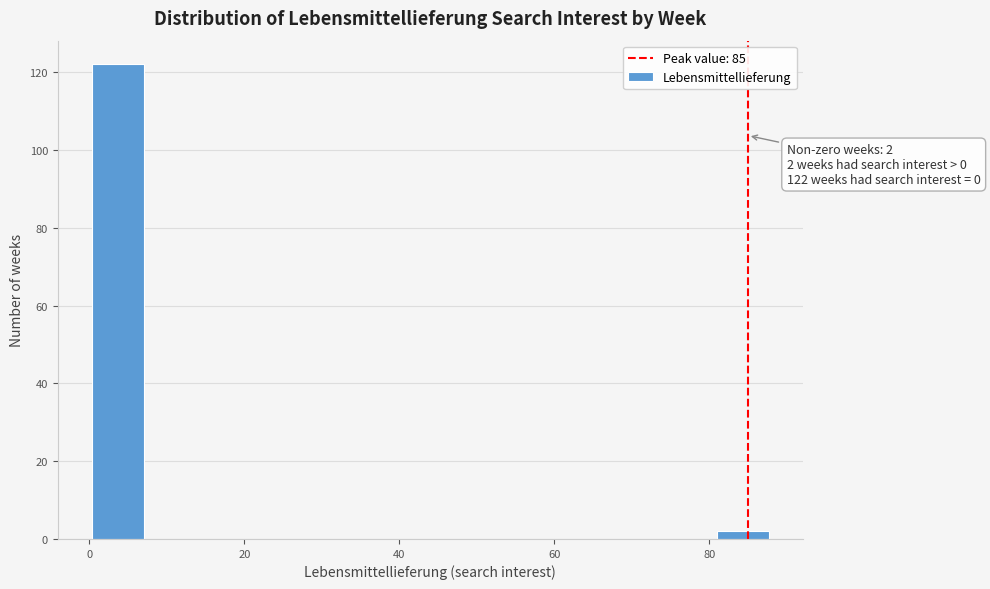

Around what value on the x-axis is the tallest bar? Give the approximate position of its centre, as read against the axis.

4